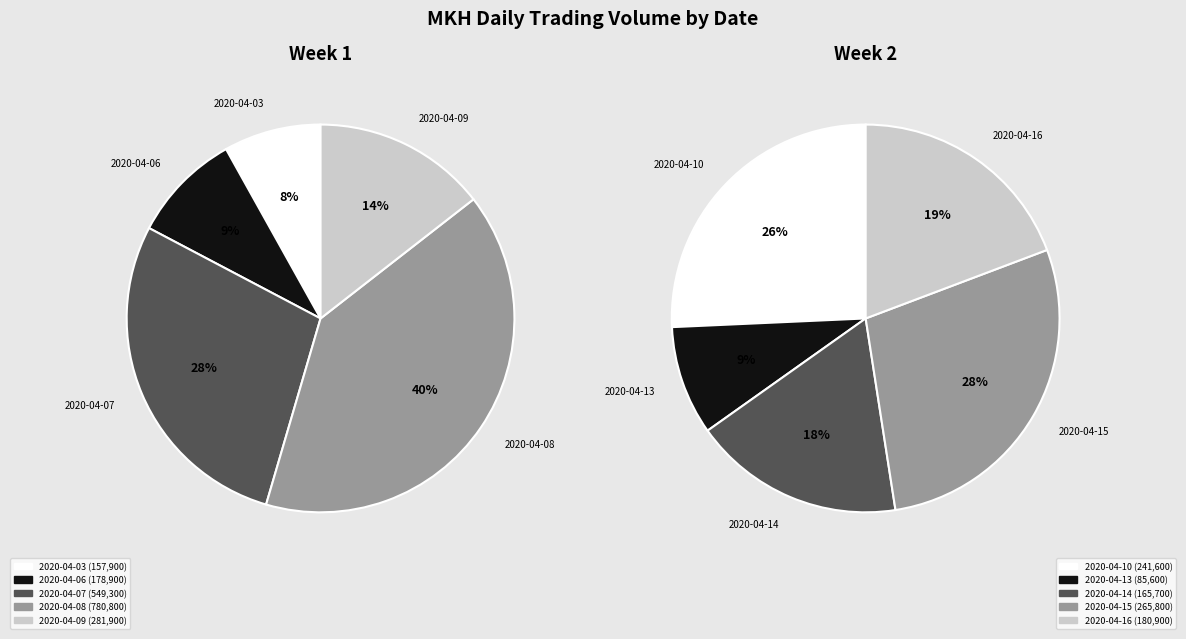

What is the ratio of the value at 2020-04-06 to the value at 2020-04-09?

0.6